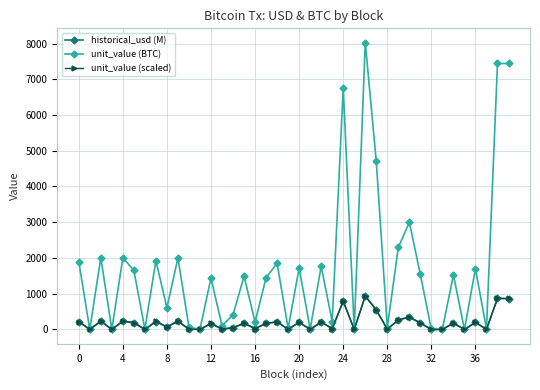

Which series has the widest spread of values?

unit_value (BTC)